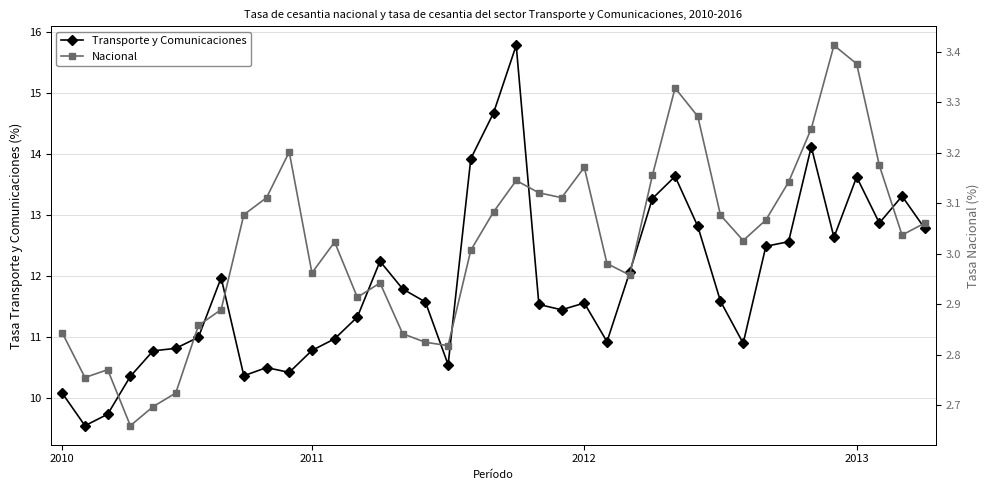

True or false: Transporte y Comunicaciones has more than 2 points higher than both neighbors.

True